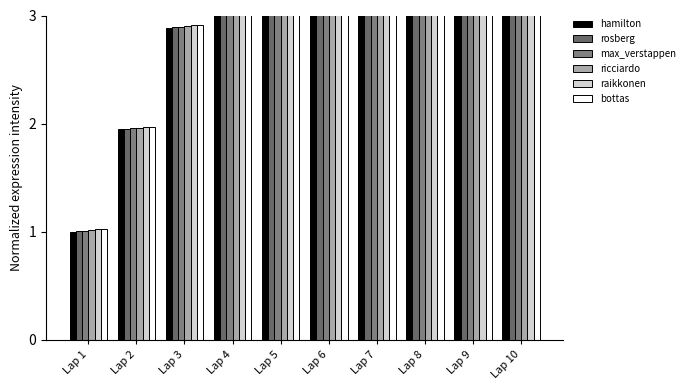

What is the total value across all series at Lap 10?

48.5